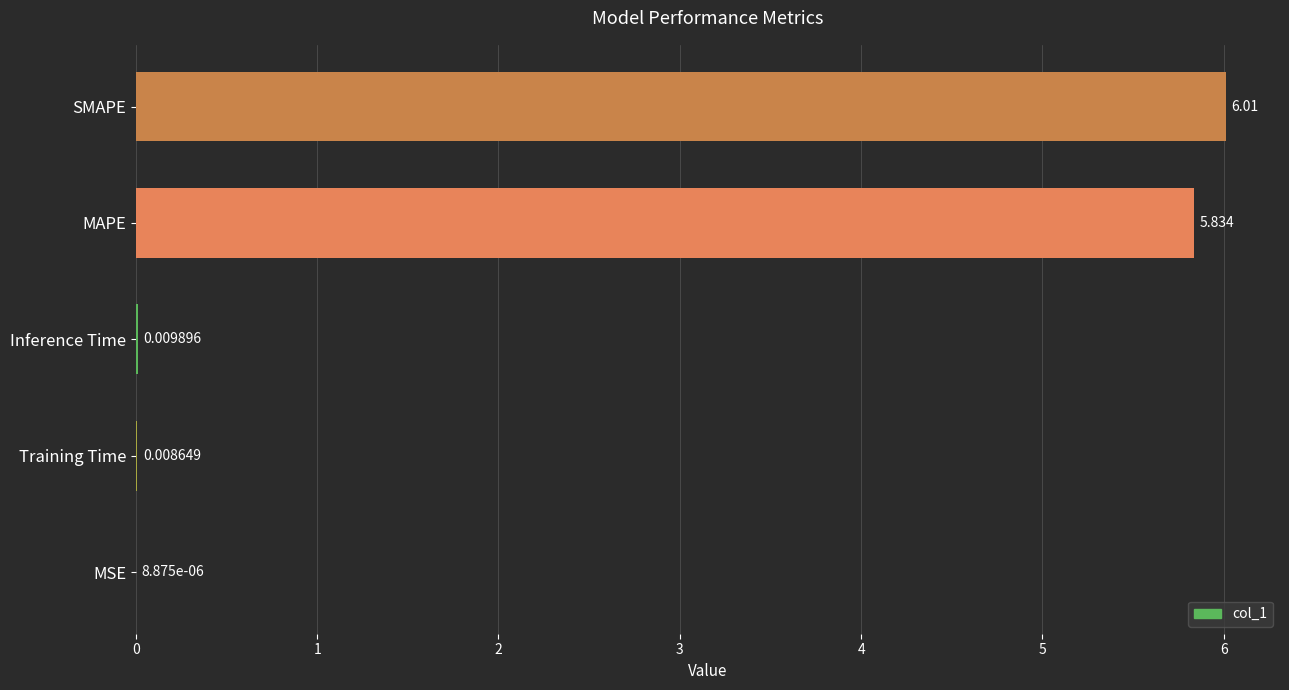

Which has a higher value, MAPE or Training Time?

MAPE